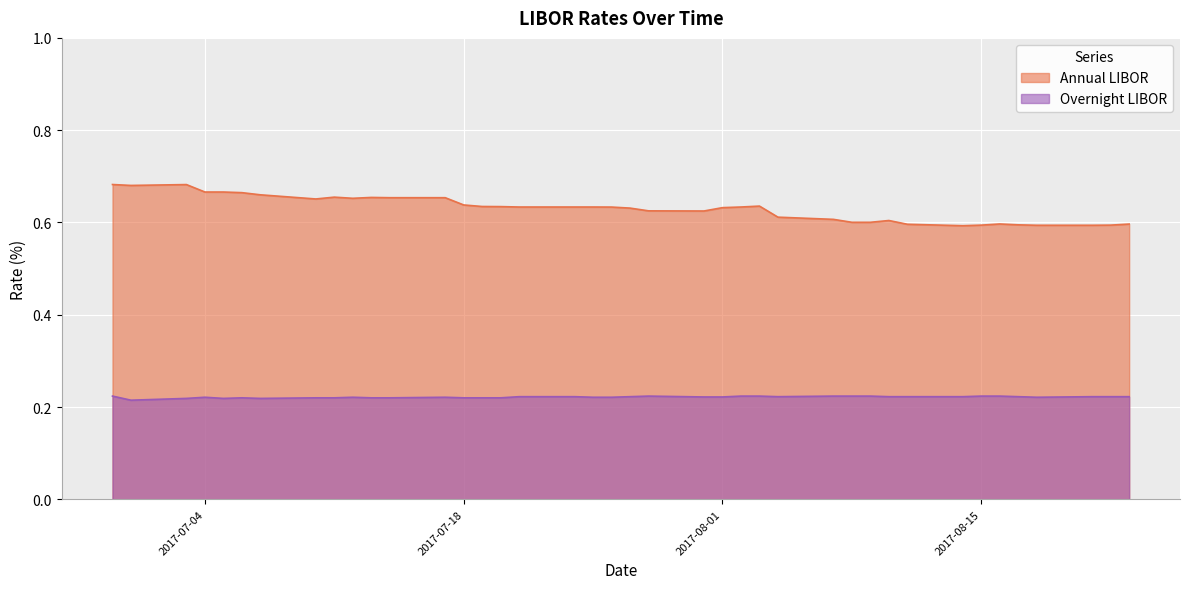

At which label does Overnight LIBOR reach its peak?

2017-06-29